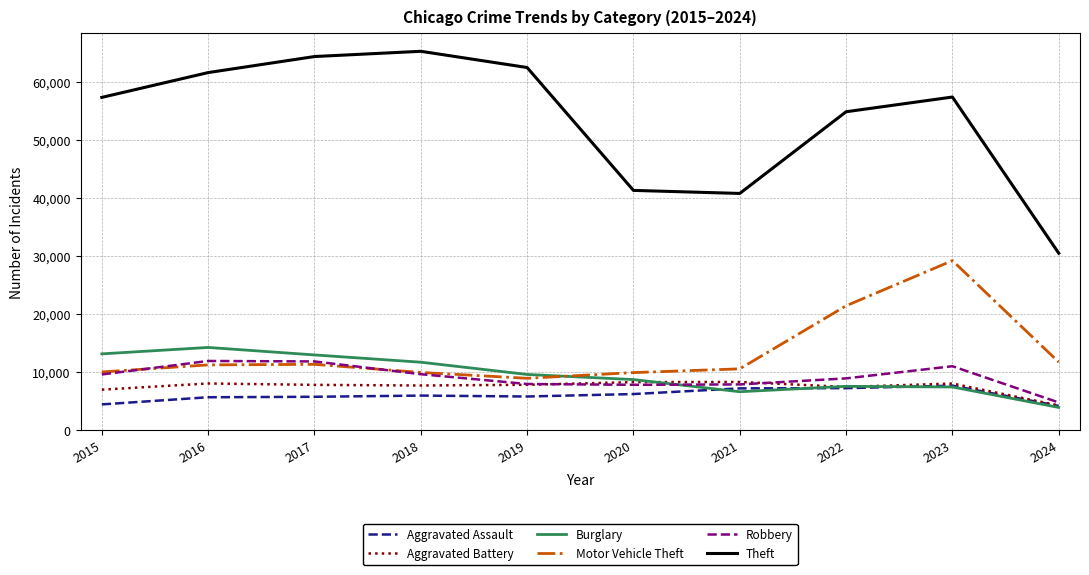

What is the maximum value for Aggravated Assault?

7710